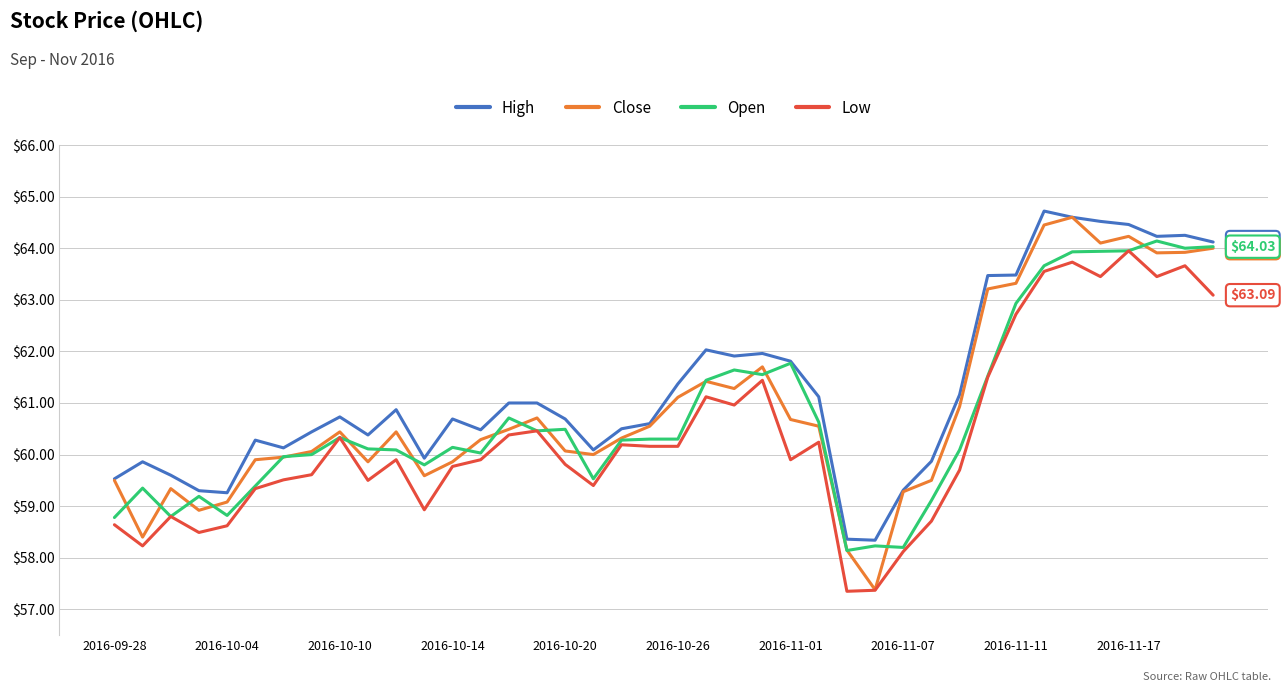

What are all the series names shown in the legend?

High, Close, Open, Low